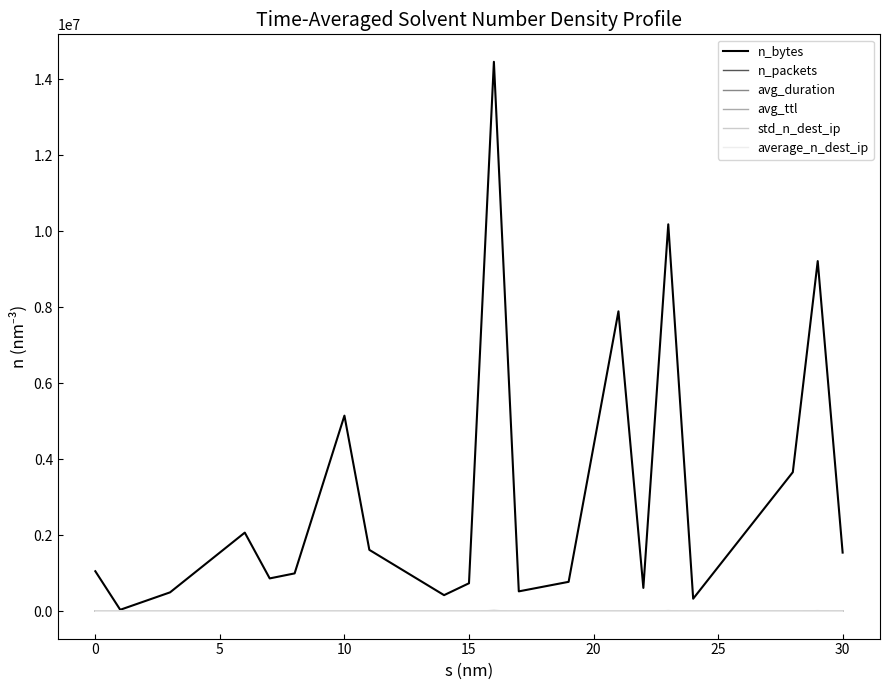

Which series has the largest range (max minus min)?

n_bytes